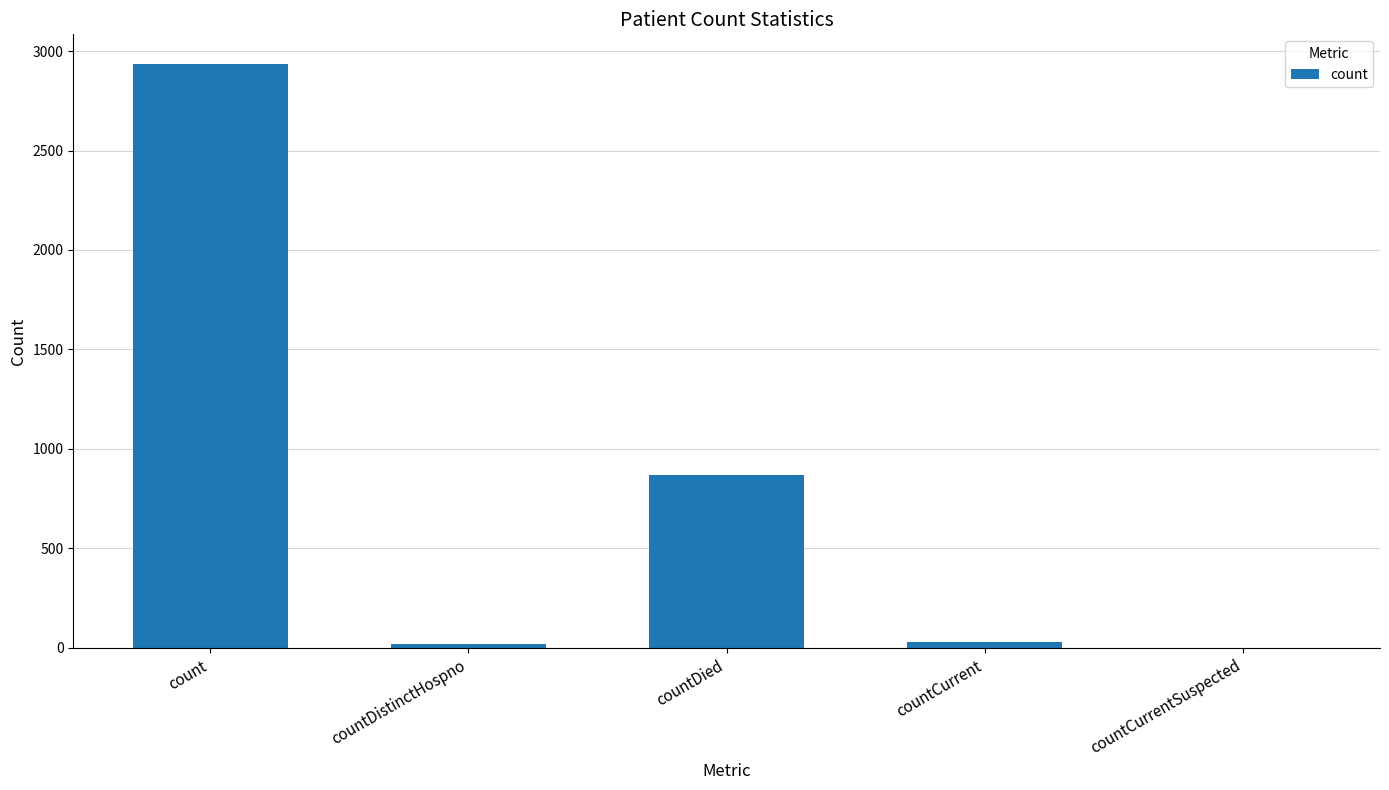

What is the approximate value at countDied, to the nearest 10?

870